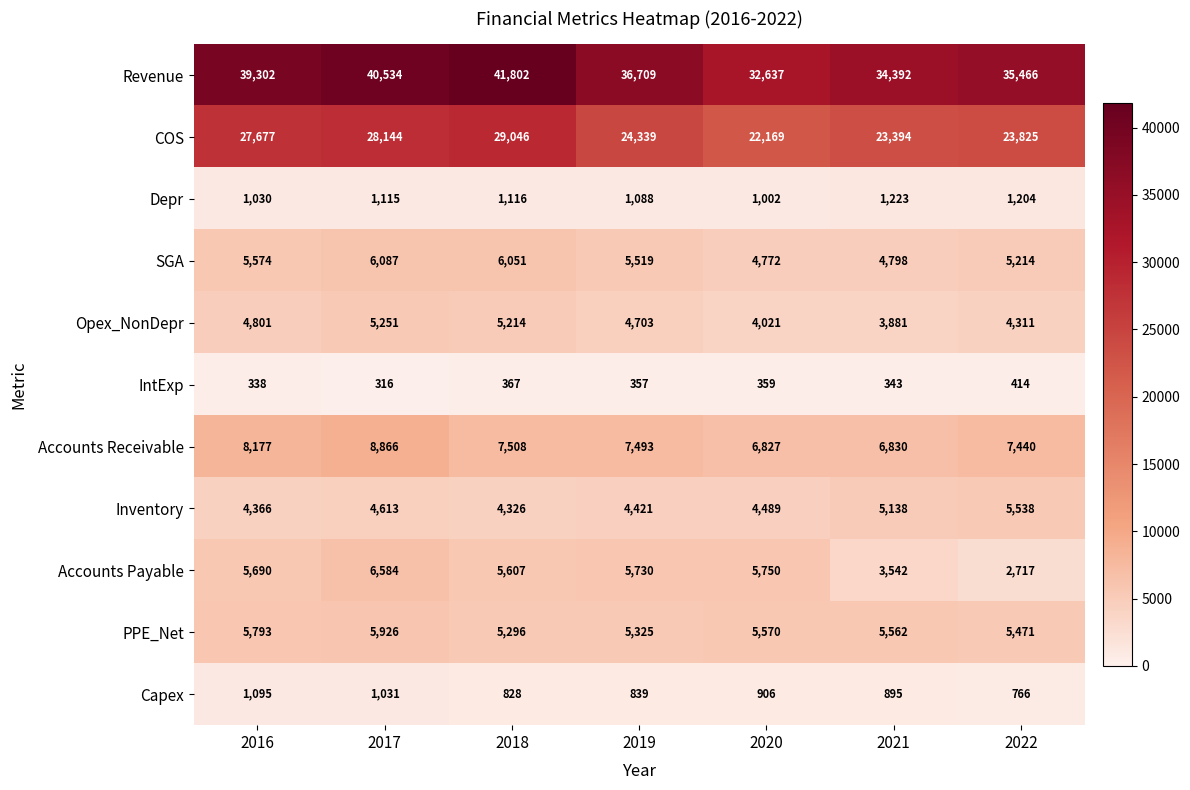

At how many categories does at least one series exceed 40351?

2